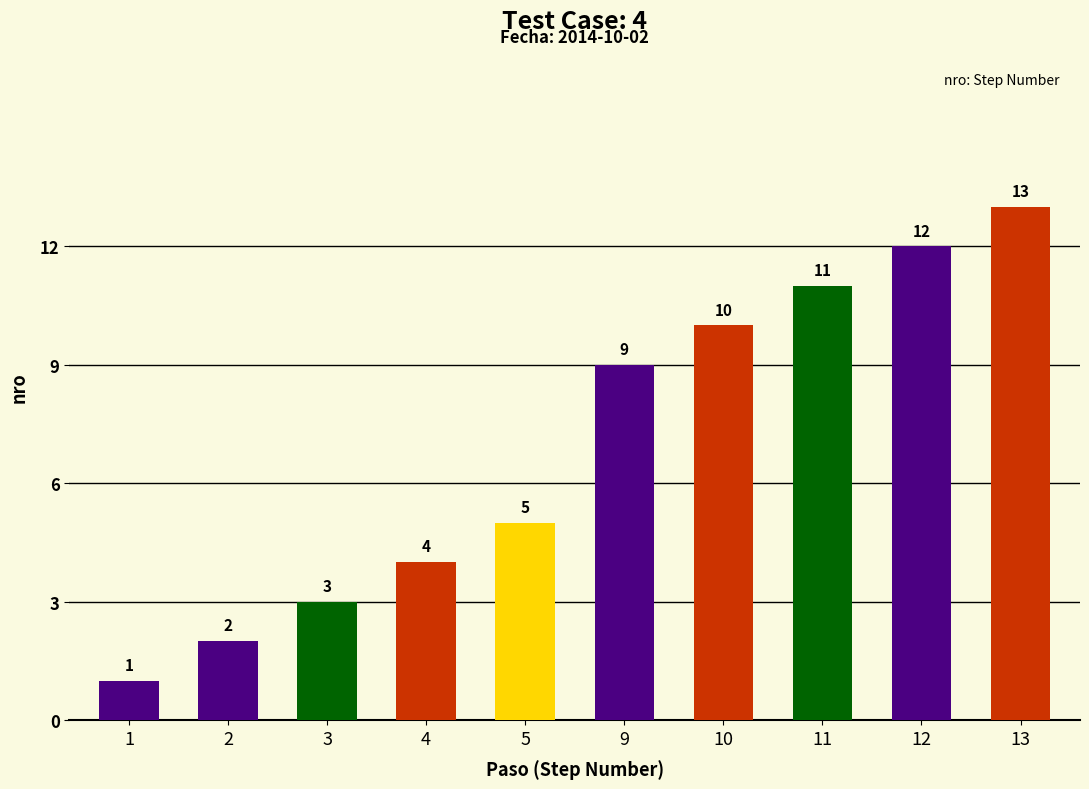

What is the value of the 6th bar from the left?

9